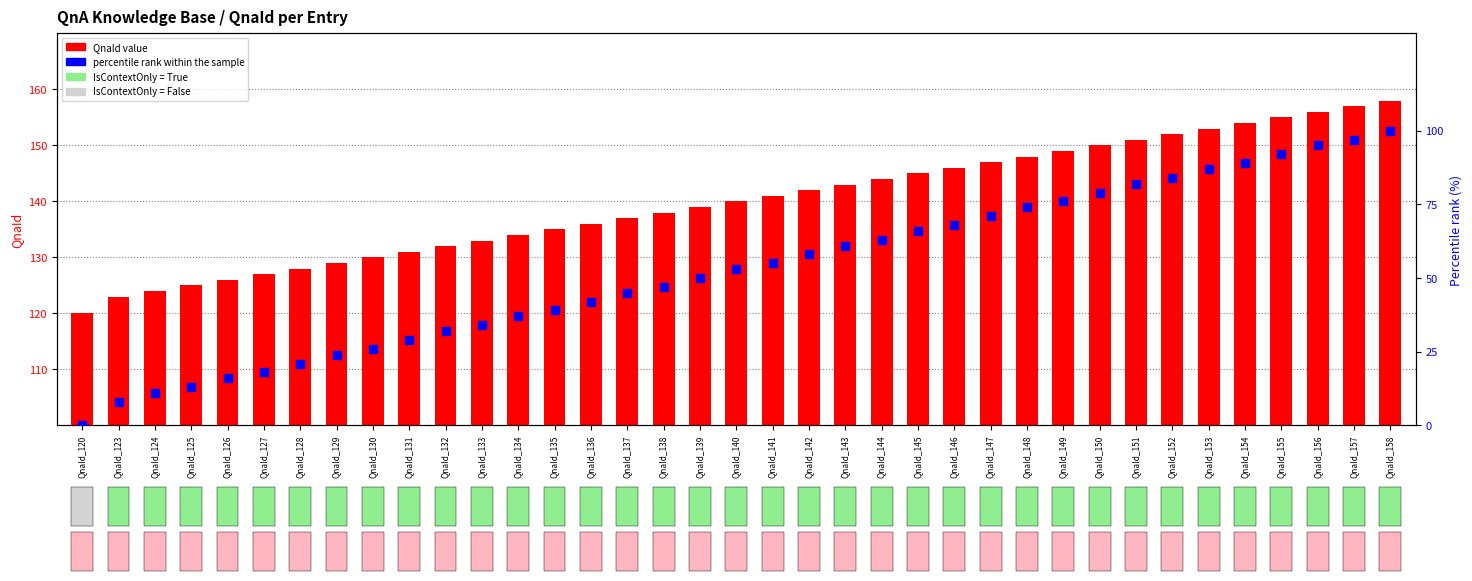

Which series has the largest total across all categories?

QnaId value